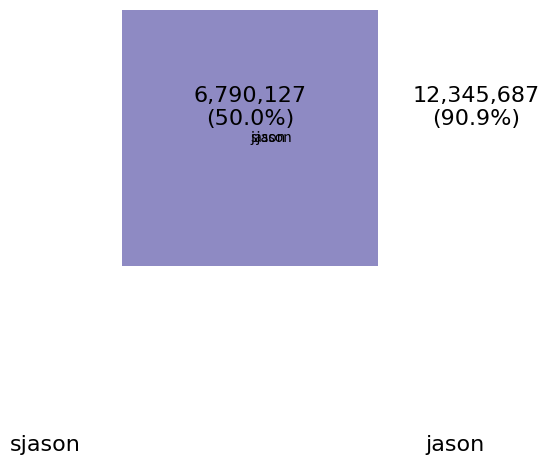

Which has a higher value, sjason or jason?

jason